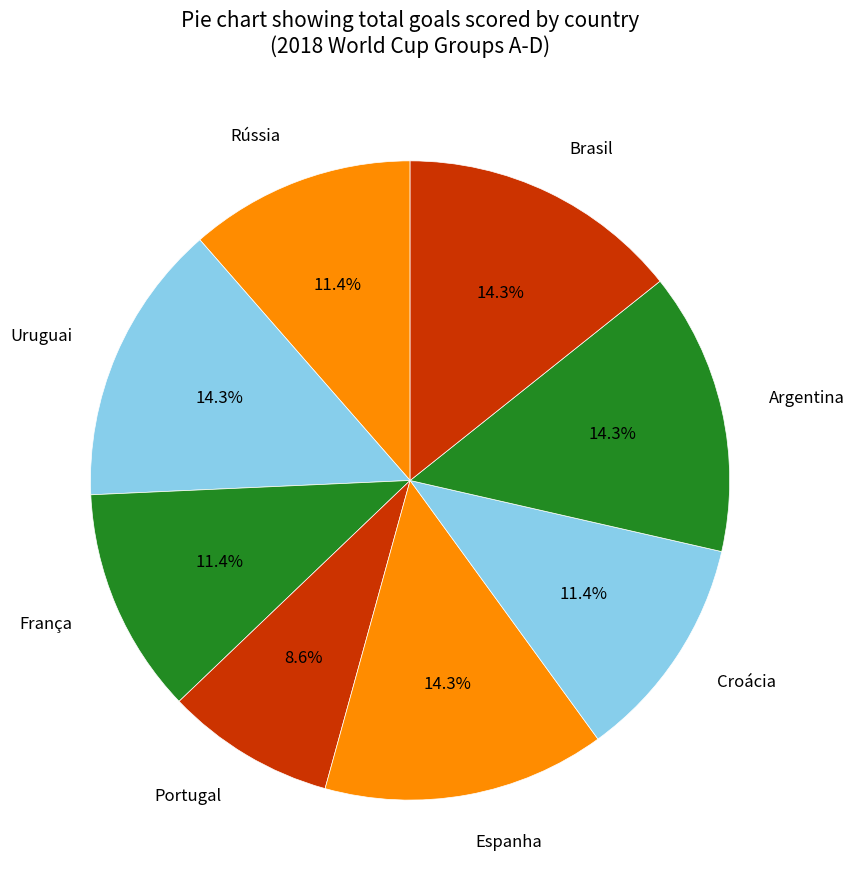

What percentage is NOT represented by Rússia?

88.6%